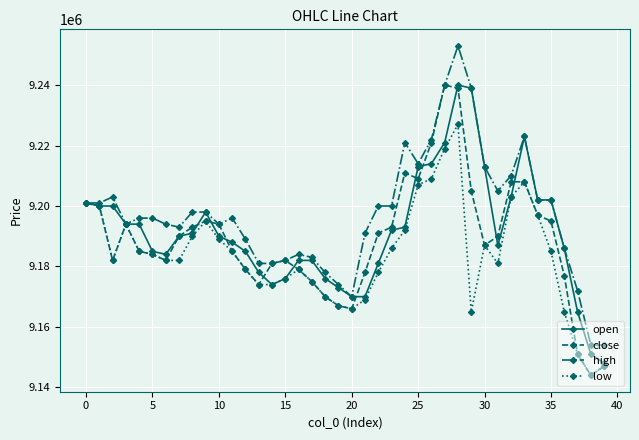

Which series has the largest total across all categories?

high